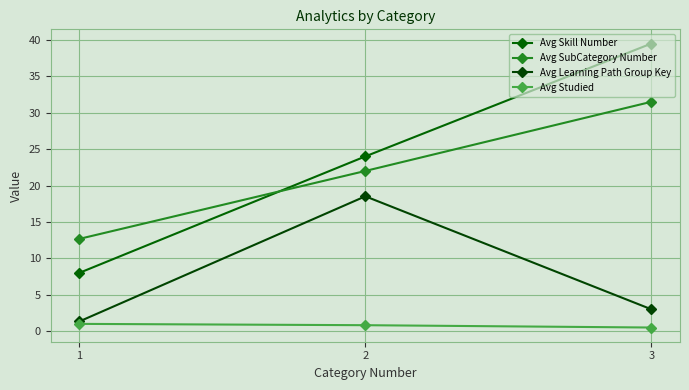

Reading left to right, extract all data points from this chart.

Avg Skill Number: 8.0	24.0	39.5
Avg SubCategory Number: 12.7	22.0	31.5
Avg Learning Path Group Key: 1.3	18.5	3.0
Avg Studied: 1.0	0.8	0.5